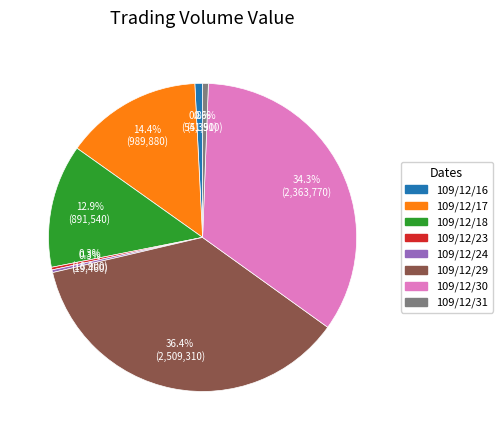

Does any single category account for the majority?

No